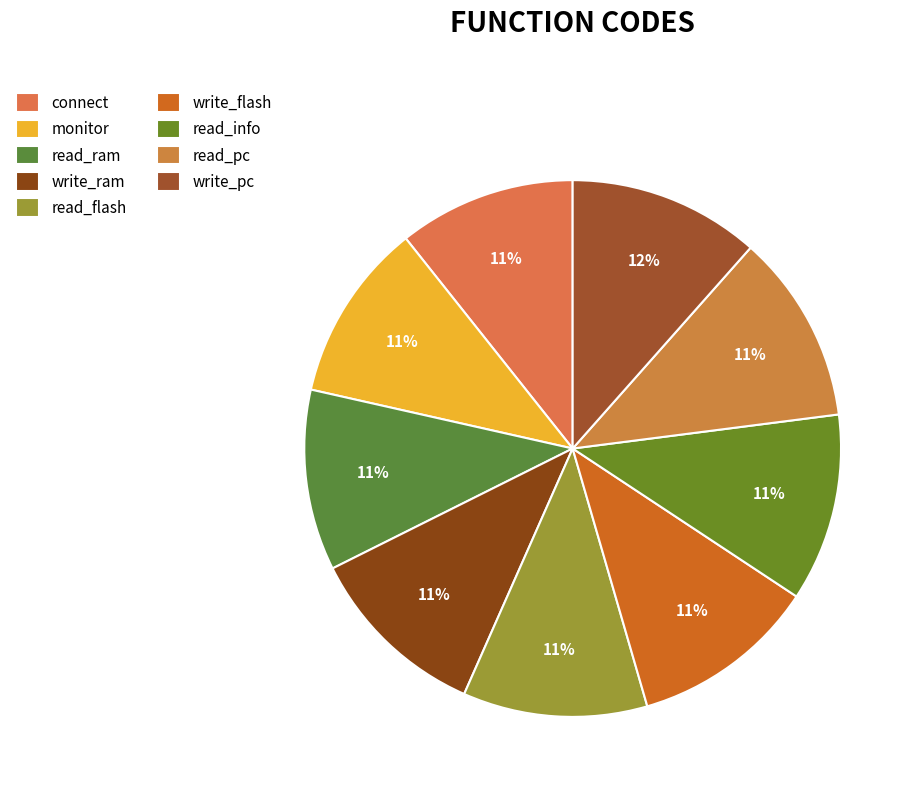

Do read_flash and write_flash together represent more than half of the pie?

No